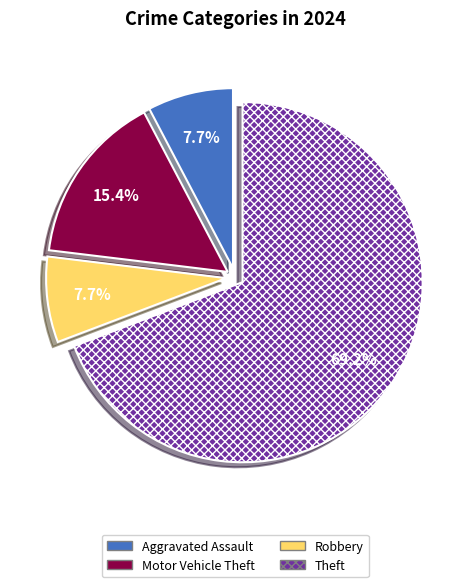

Which has a higher value, Motor Vehicle Theft or Aggravated Assault?

Motor Vehicle Theft